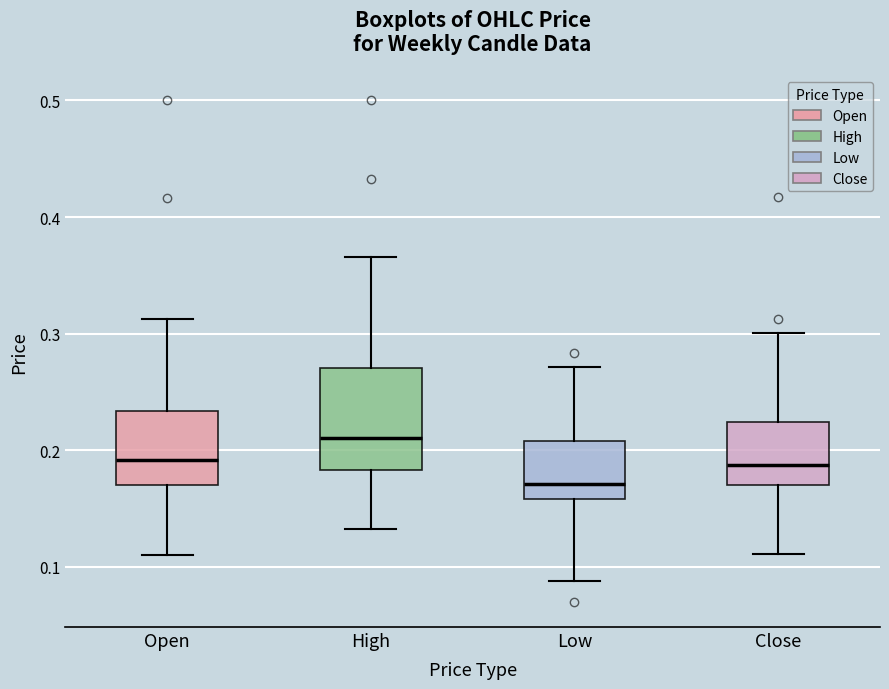

Which box's median line is the lowest?

Low